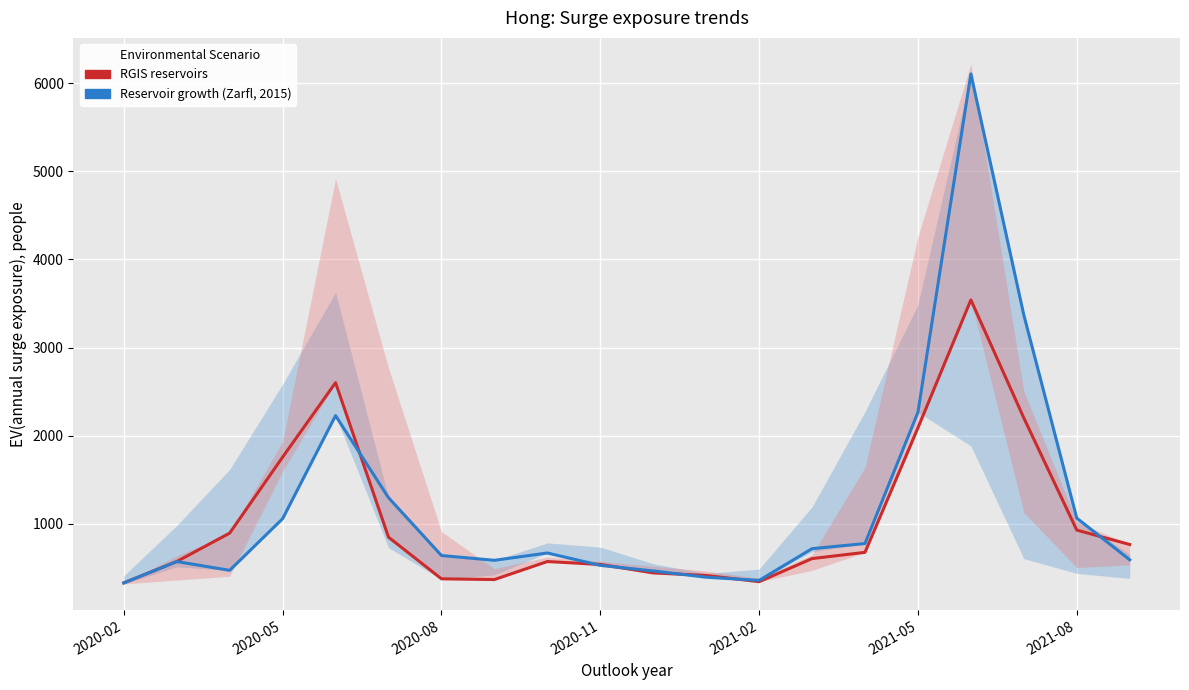

Which series has the largest range (max minus min)?

Reservoir growth (Zarfl, 2015)